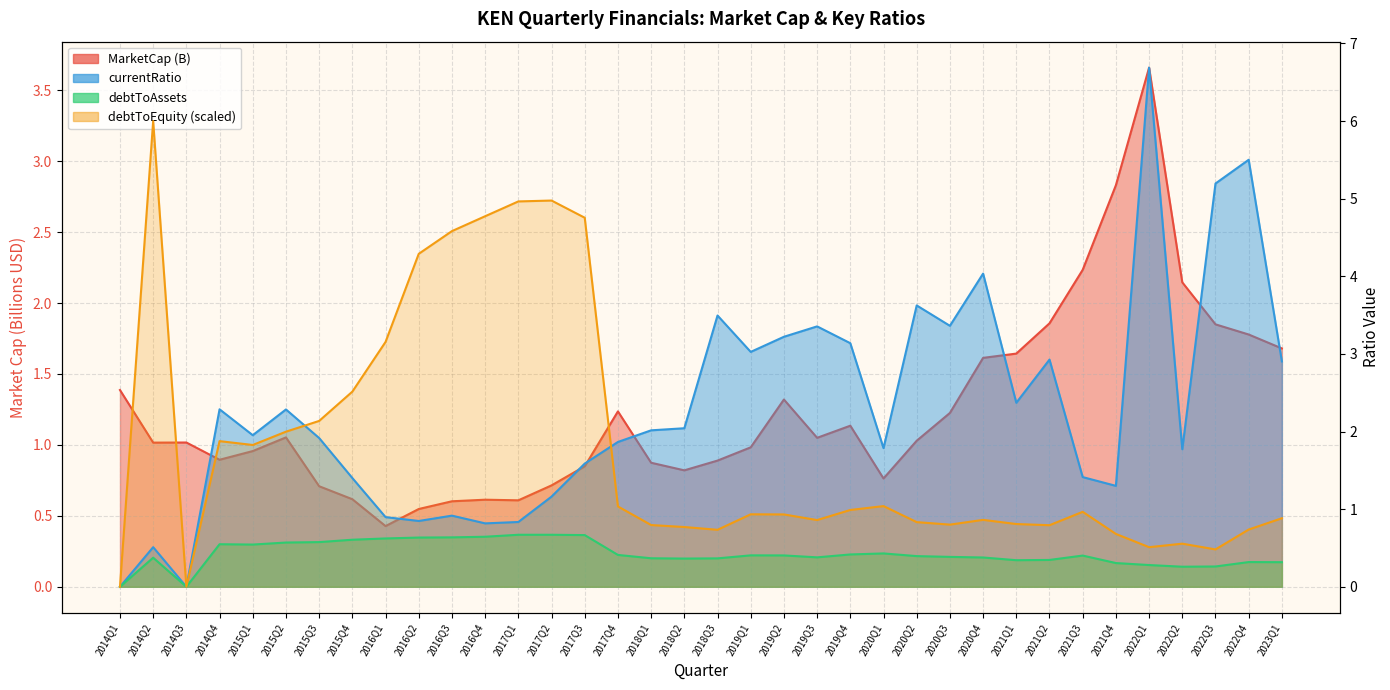

True or false: currentRatio has a value of 2.0 at 2019Q3.

False